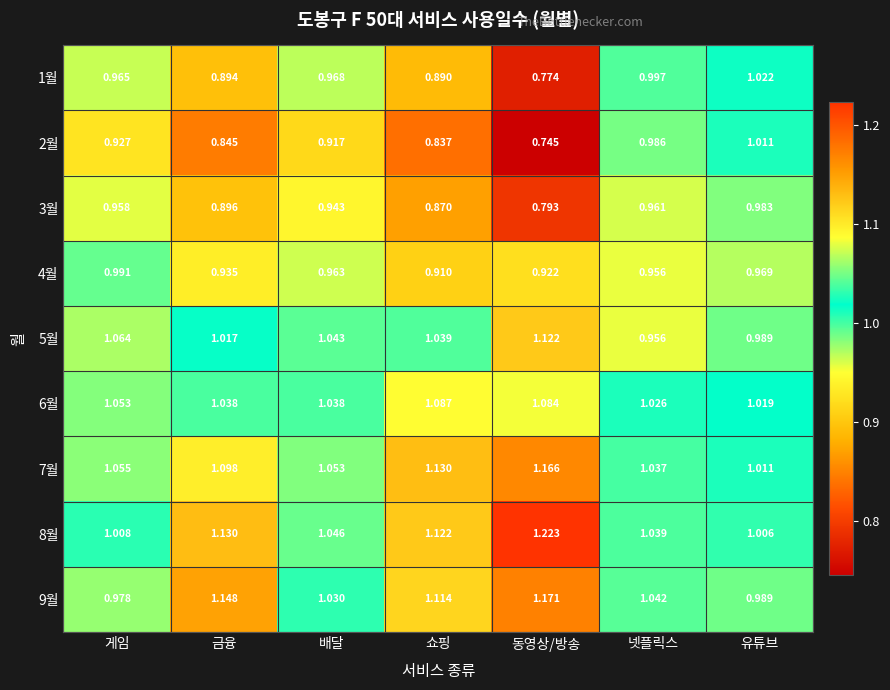

At which label is 9월 closest to 1?

유튜브